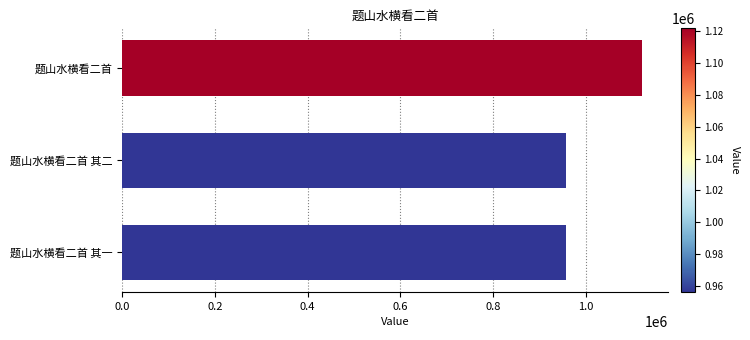

Where is the data nearest to the value 1038962?

题山水横看二首 其二